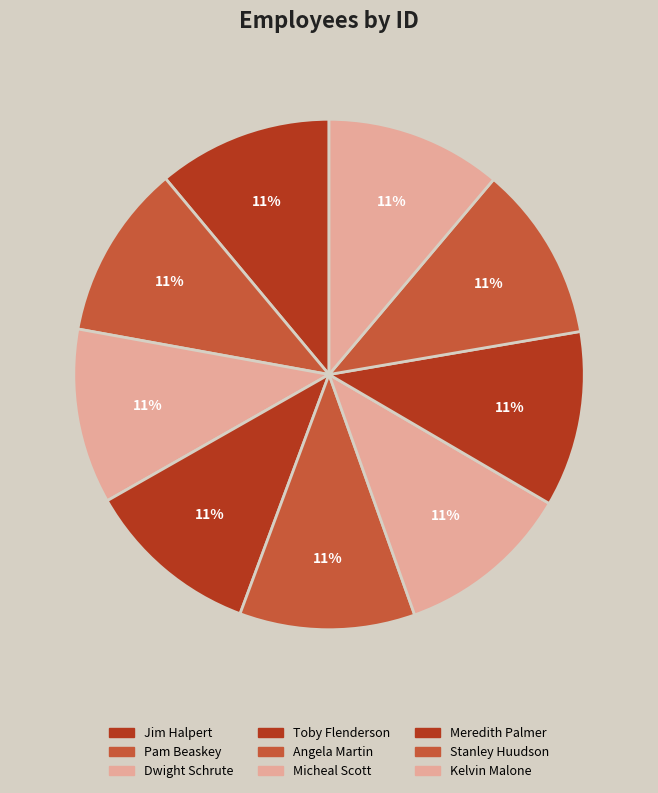

How many segments does this pie chart have?

9